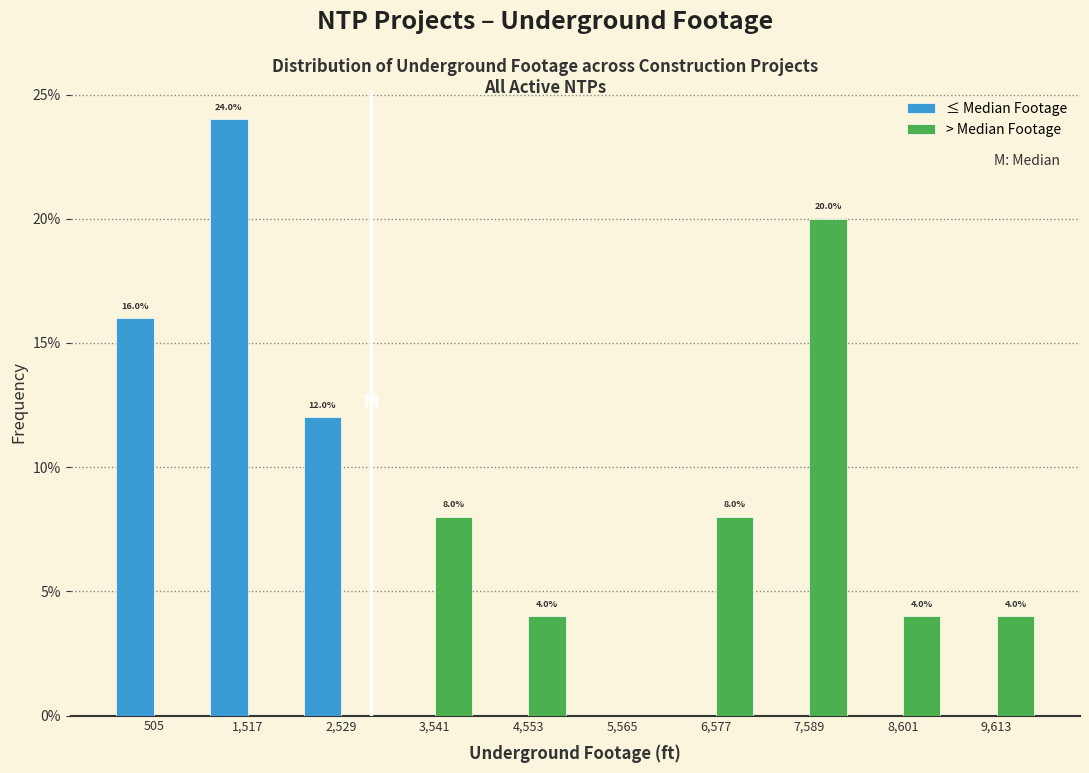

In the > Median Footage series, which range on the x-axis has the tallest bar?

7000 to 8000